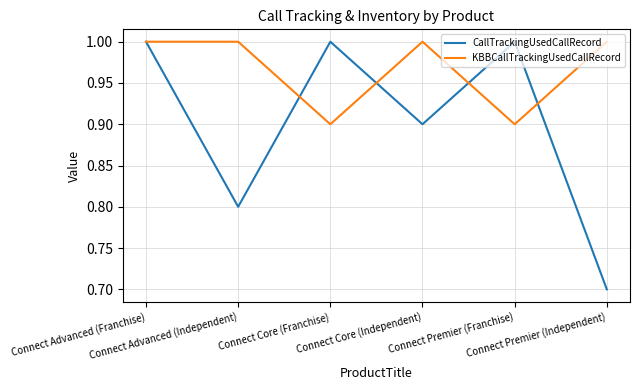

Is it true that CallTrackingUsedCallRecord equals 1.0 at Connect Core (Franchise)?

True